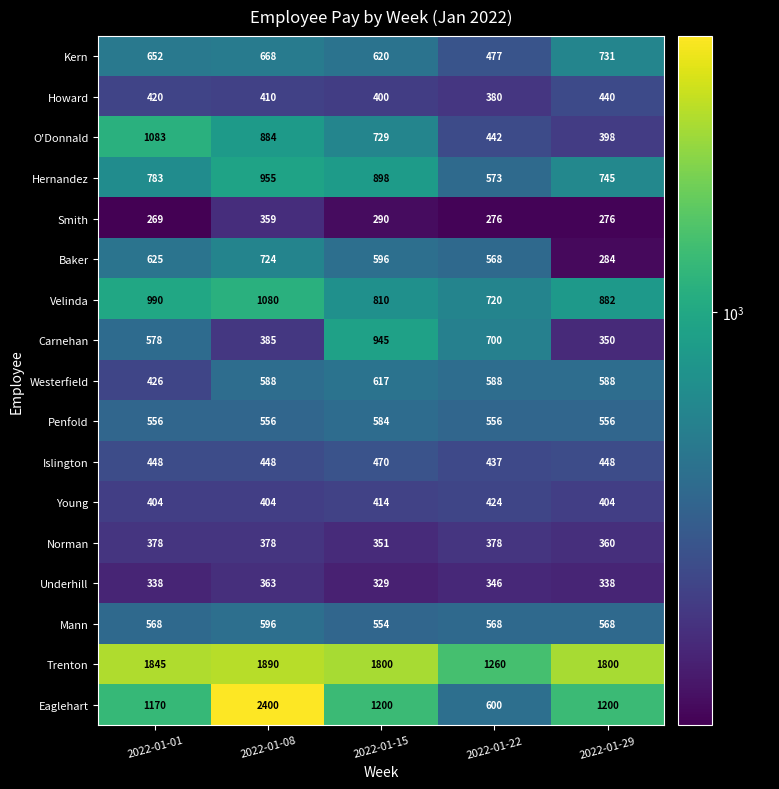

True or false: Trenton has a value of 1800 at 2022-01-29.

True